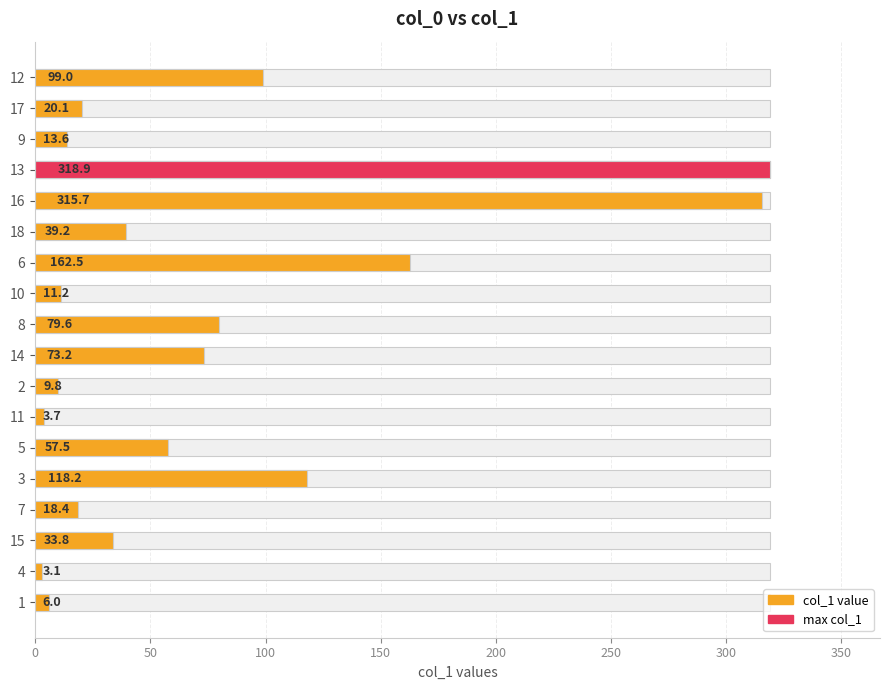

True or false: the data shows 5.5 at 11.

False